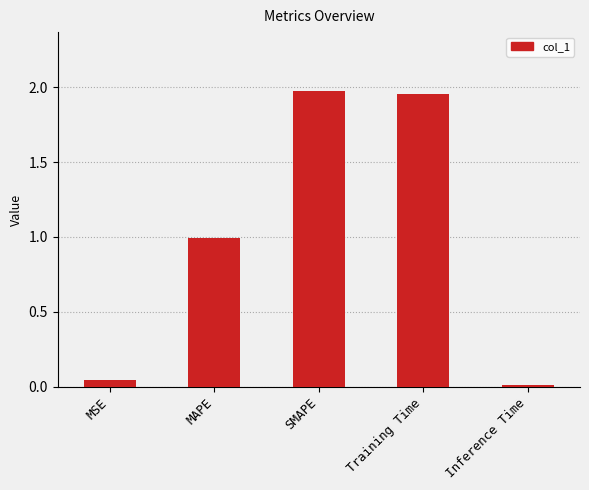

What is the sum of the values at Training Time and MAPE?

2.9